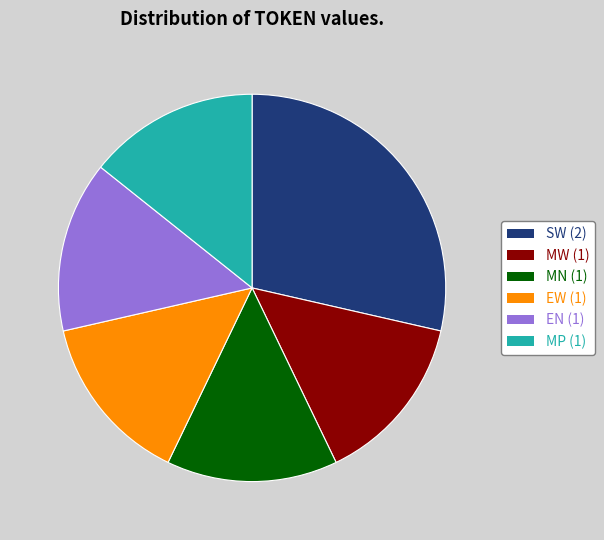

Do EW (1) and EN (1) together represent more than half of the pie?

No